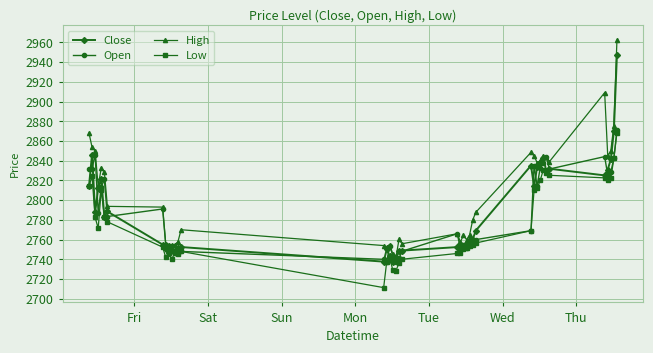

What is the difference between the second highest and second lowest values in the High series?

164.0